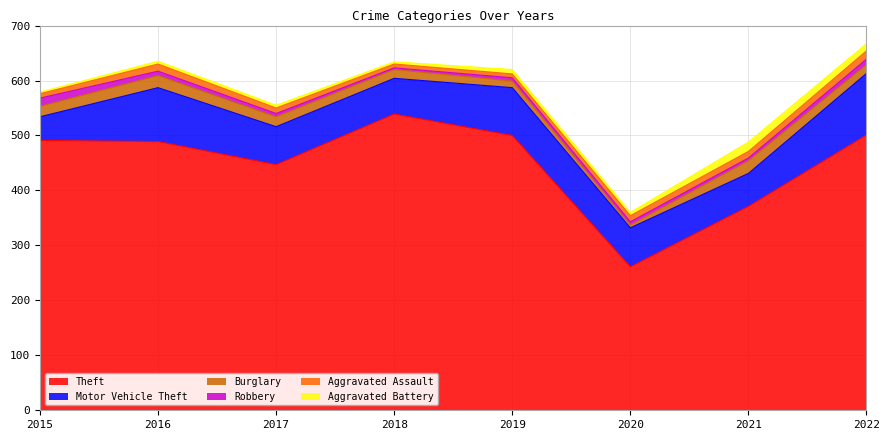

The value of Aggravated Assault at 2016 is 13. True or false?

True